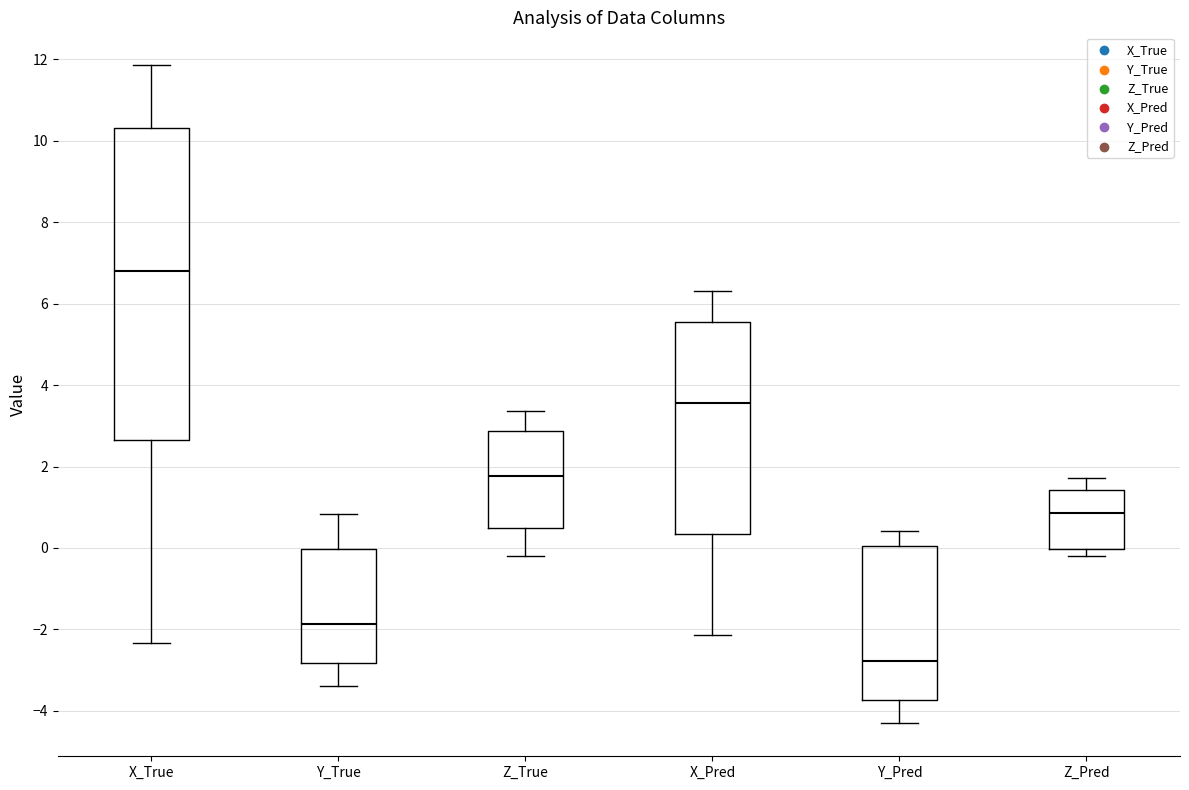

Where is the lower edge of the box for Z_True on the y-axis? The values are not printed on the chart, so give them approximately, as read against the axis.

0.4